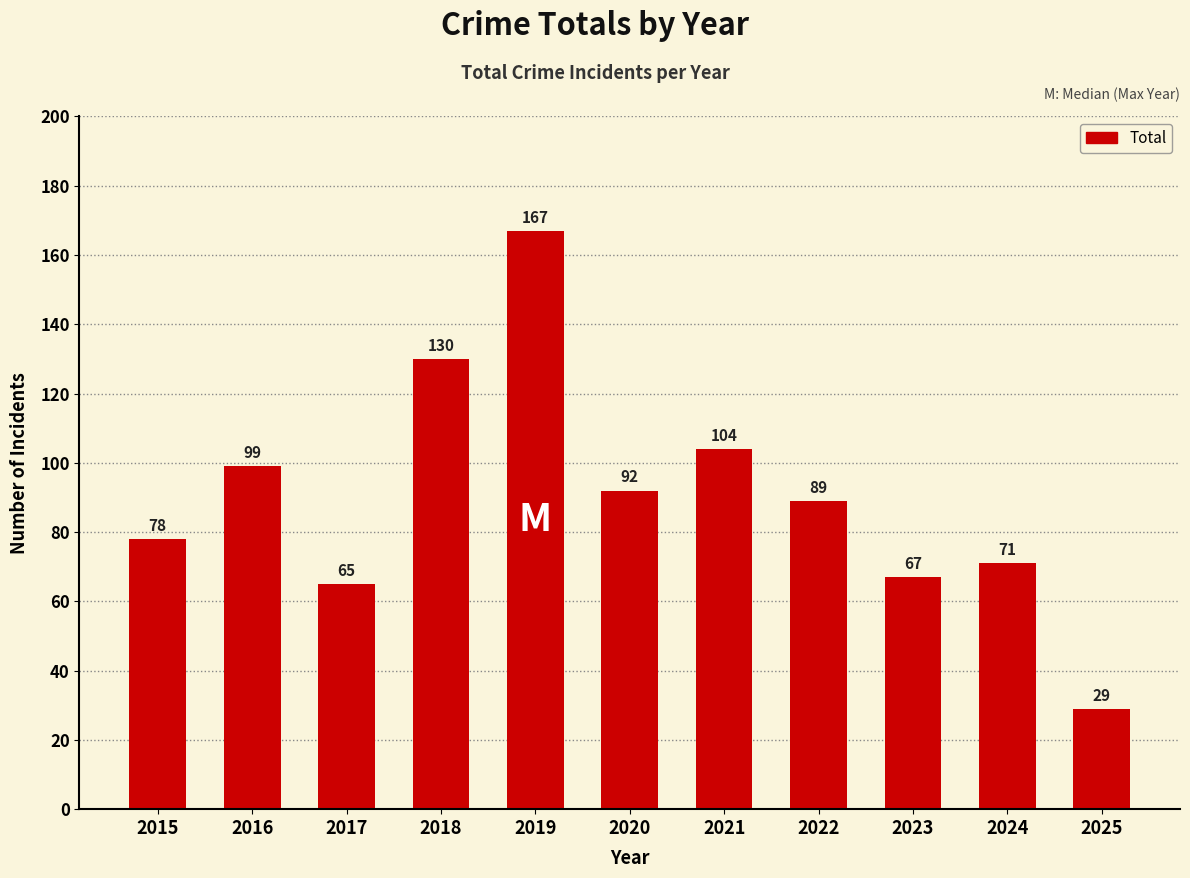

What is the approximate value at 2018?

130